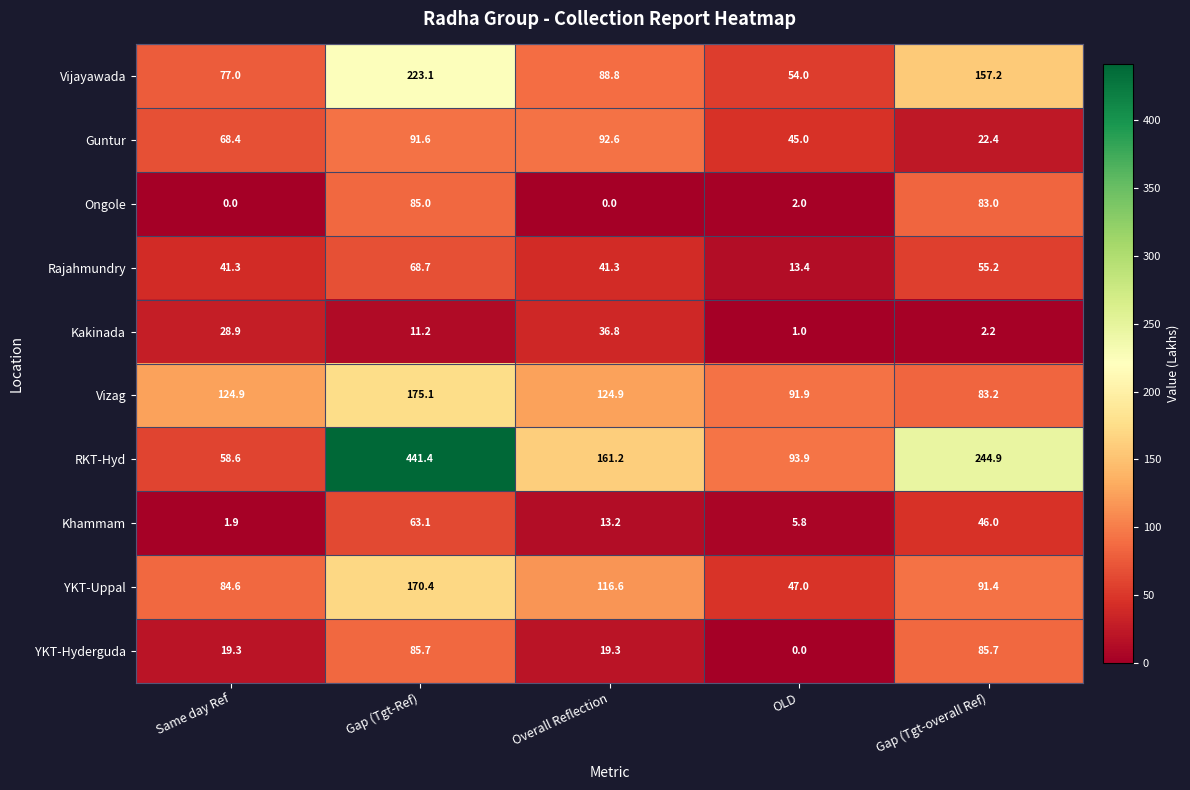

How many data points in Rajahmundry are above 41?

4